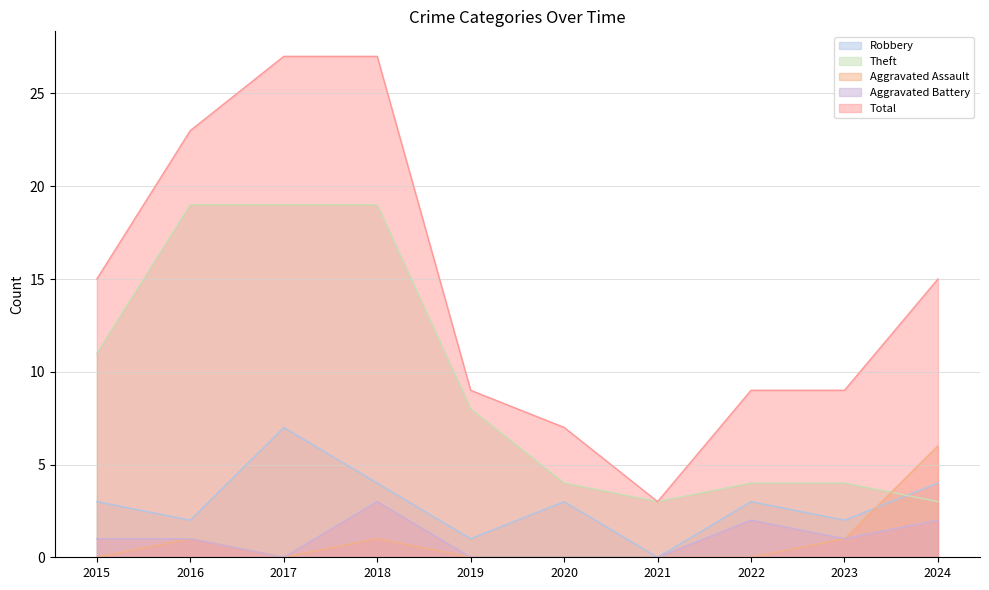

What is the approximate value of Robbery at 2018?

4